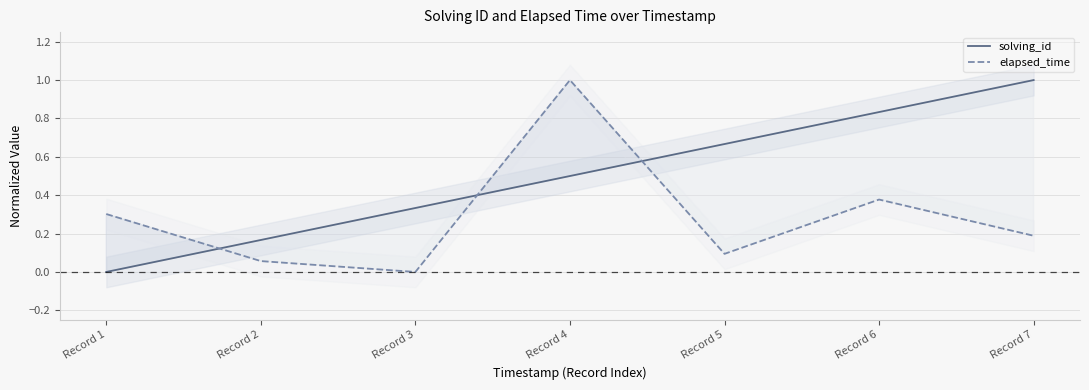

Read the solving_id value at Record 7.

1.0